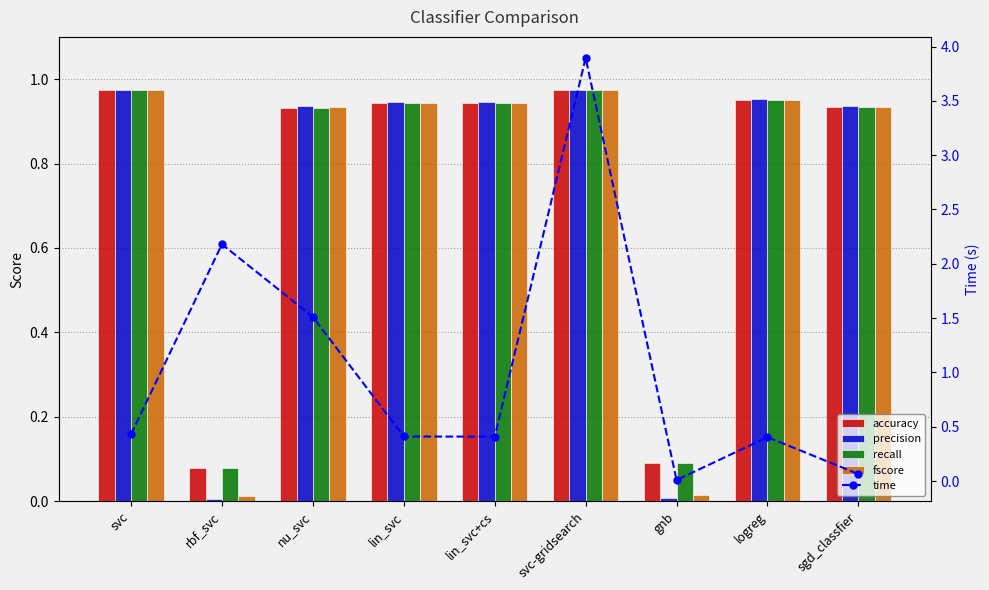

What is the difference between the highest and lowest values at svc?

0.5